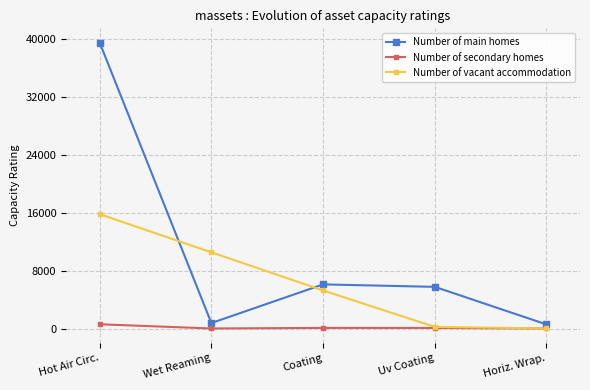

Which series has the largest range (max minus min)?

Number of main homes